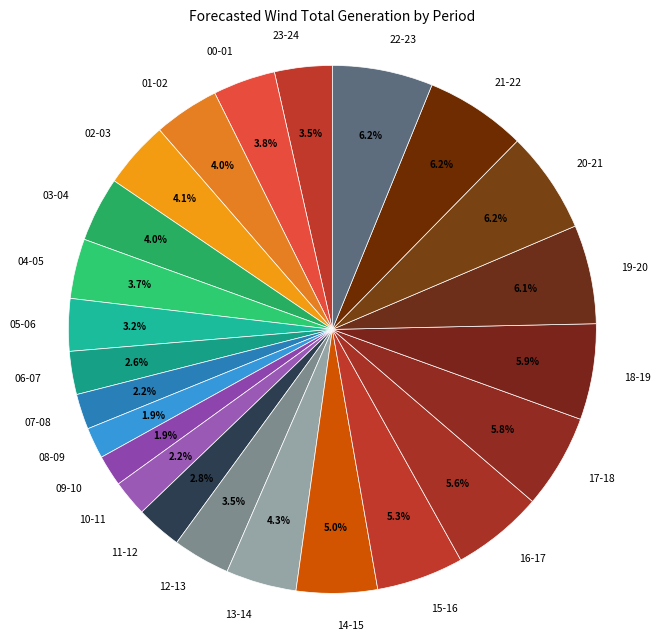

To the nearest percent, what percentage of the pie is 22-23?

6%